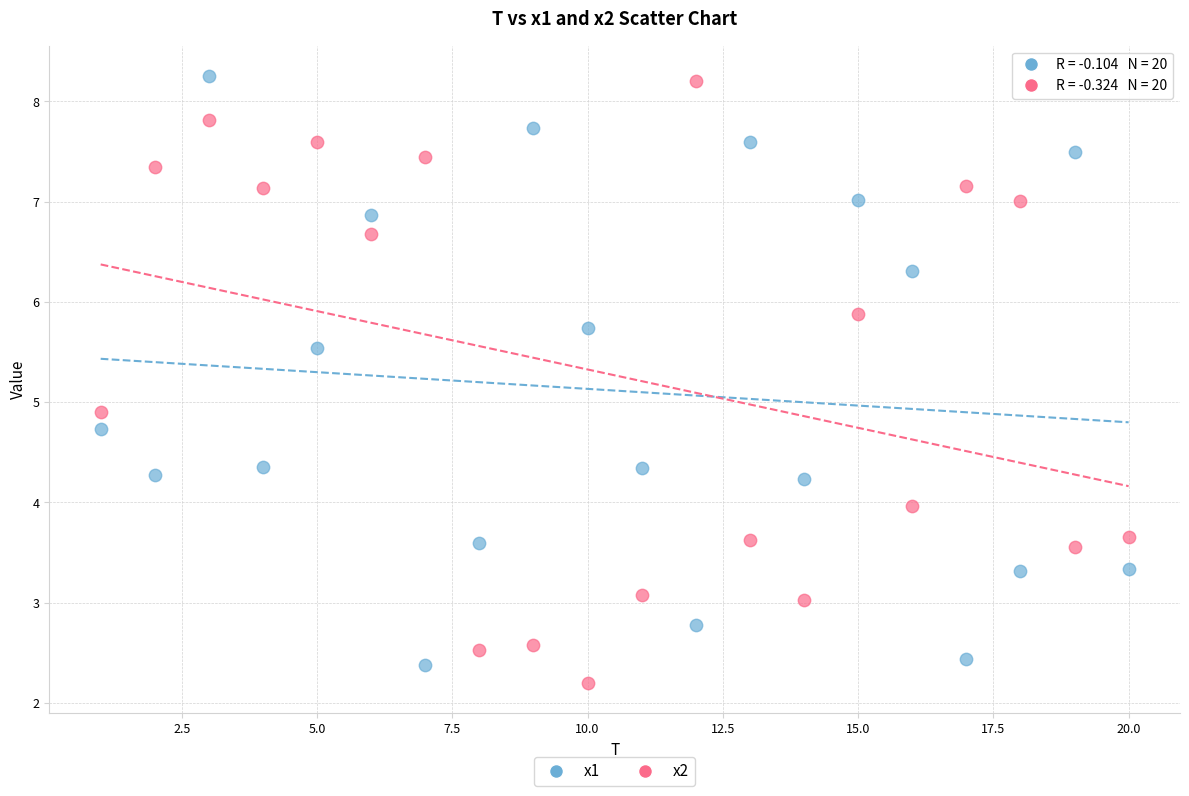

Across all data points, what is the range of X values (max minus min)?

19.0